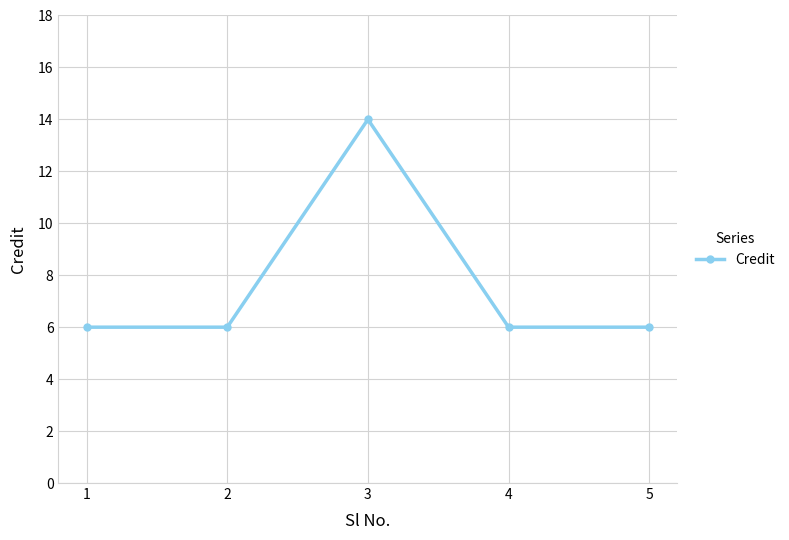

At which category does the data reach its first local peak?

3